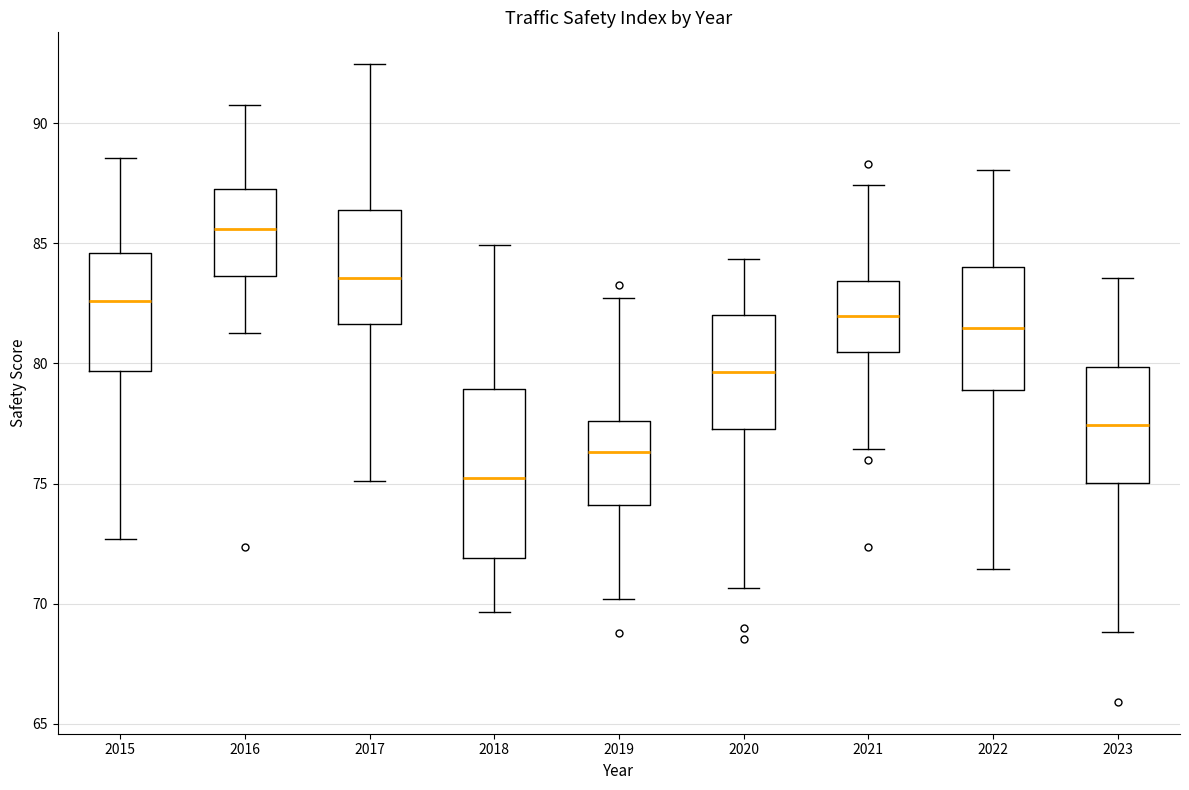

Which box has the highest median line?

2016